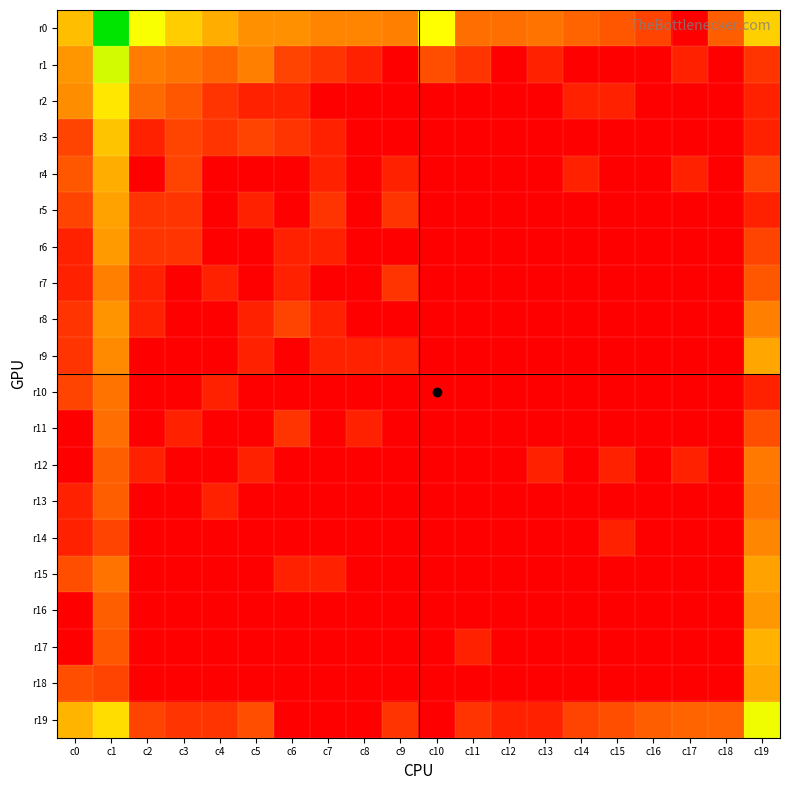

Which category has the highest value across all series?

c1